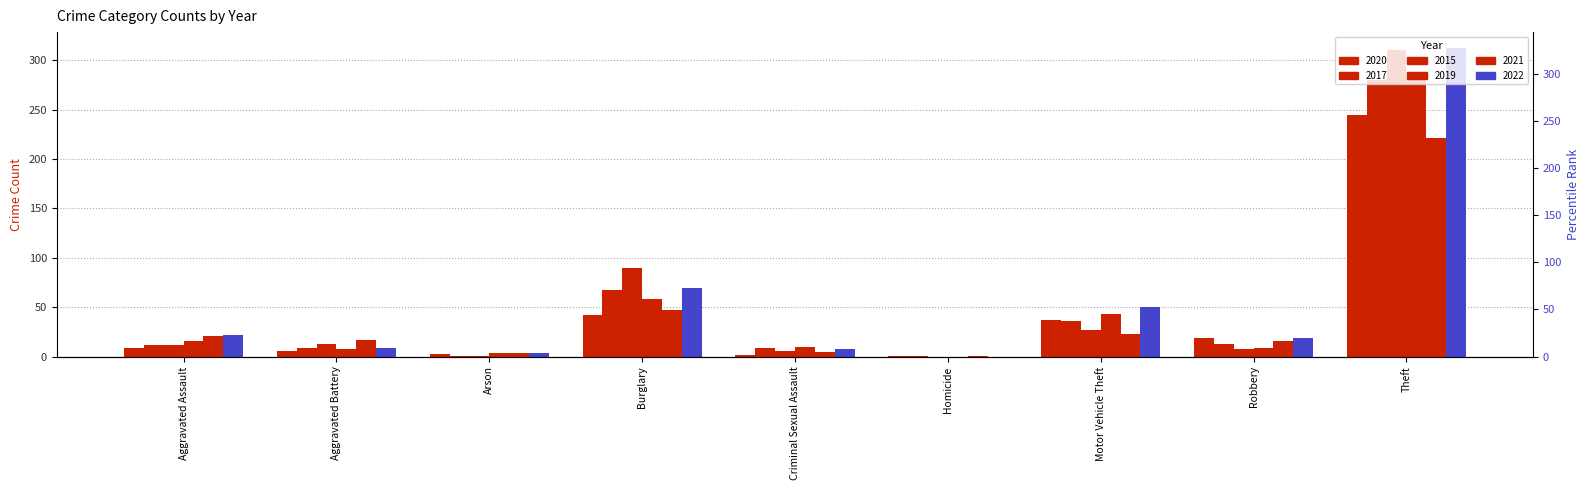

Which series has the largest total across all categories?

2022